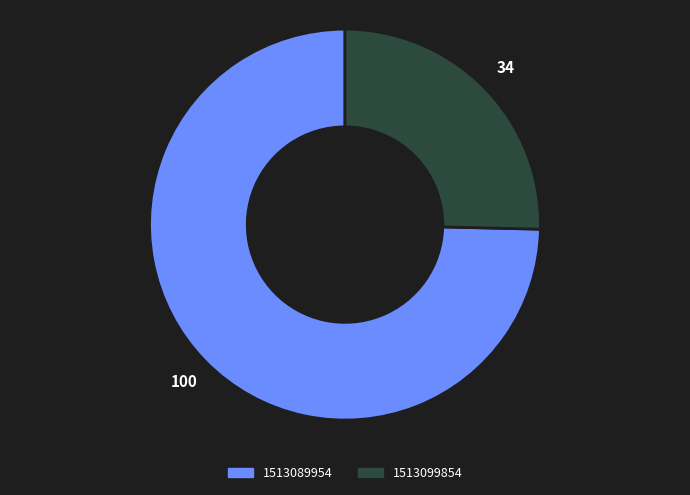

Is it true that 1513089954 is 75% of the pie?

True